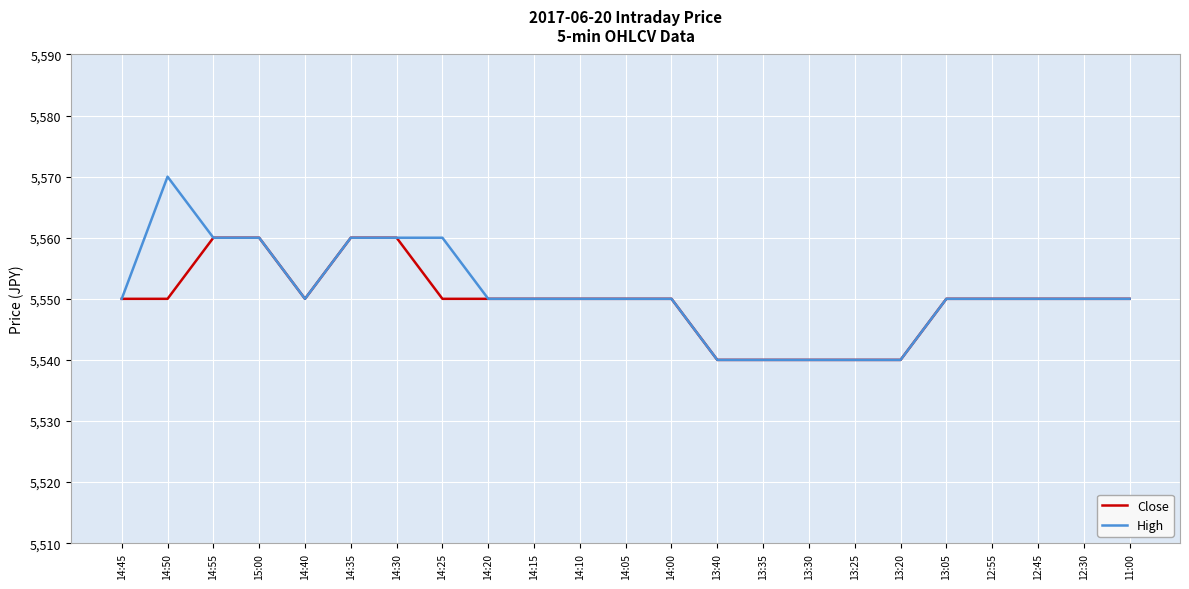

Rank the series by their average value, from lowest to highest.

Close, High